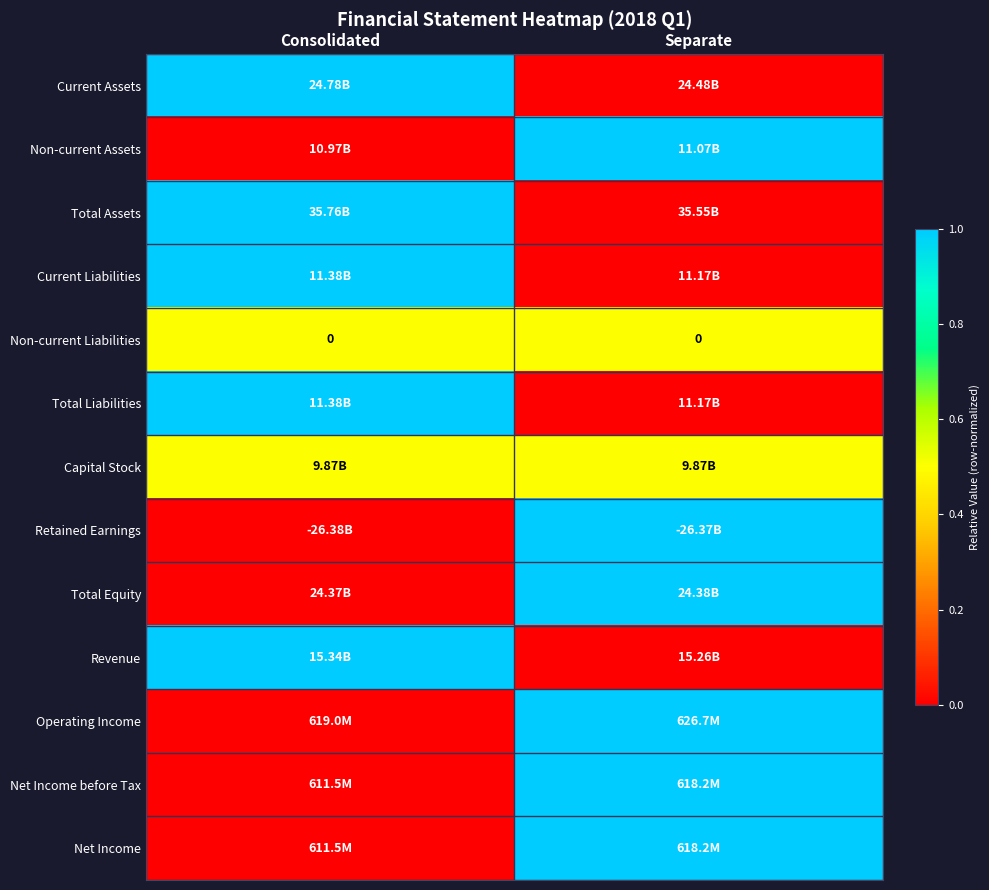

Is it true that Revenue equals 0.4 at Consolidated?

False